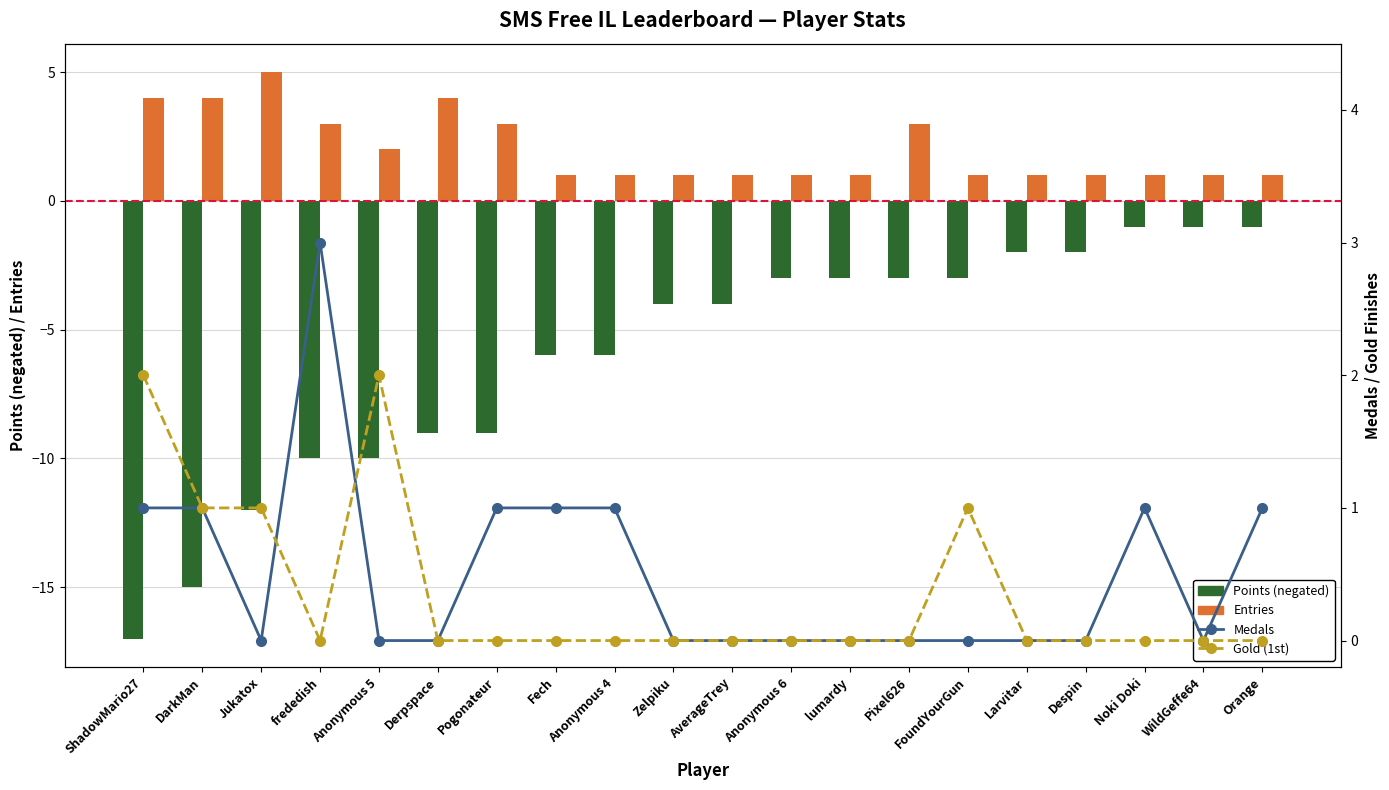

Which category has the lowest value in the Medals series?

Jukatox